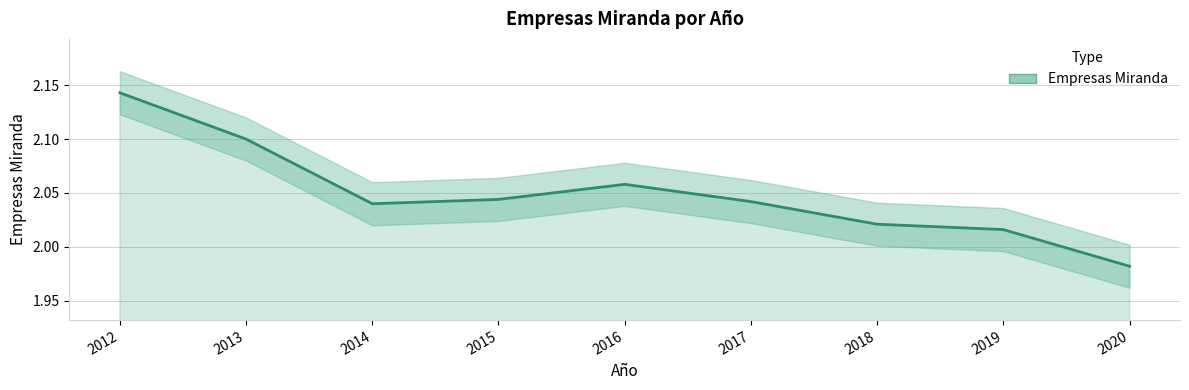

The value at 2013 is 1.4. True or false?

False